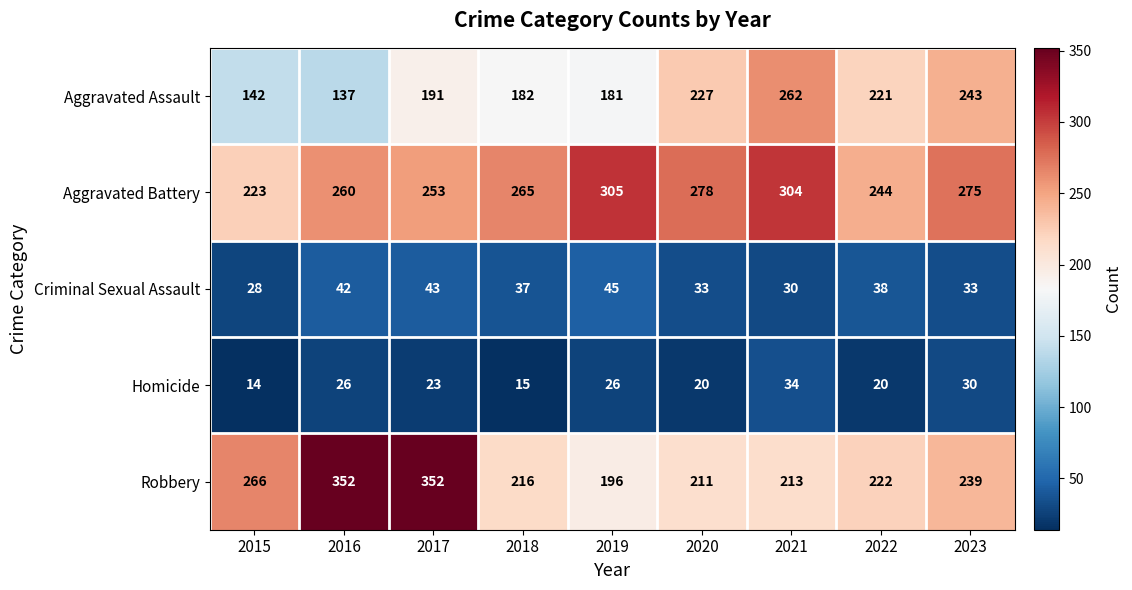

What is the average value of the Aggravated Assault series?

198